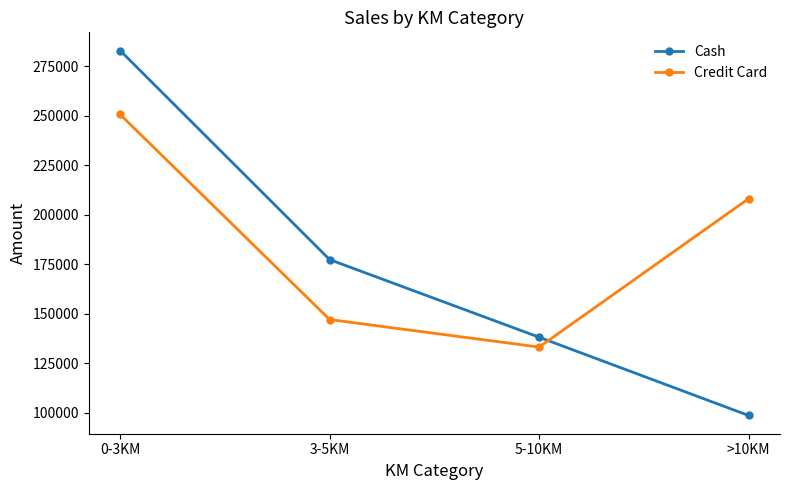

How many times do Cash and Credit Card cross each other?

1